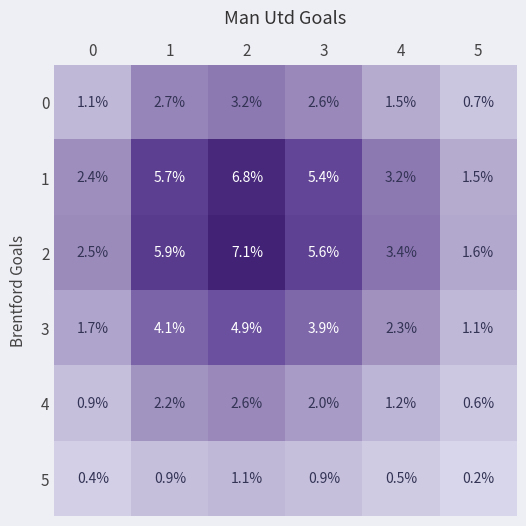

How many 4 values are between 0 and 2?

4